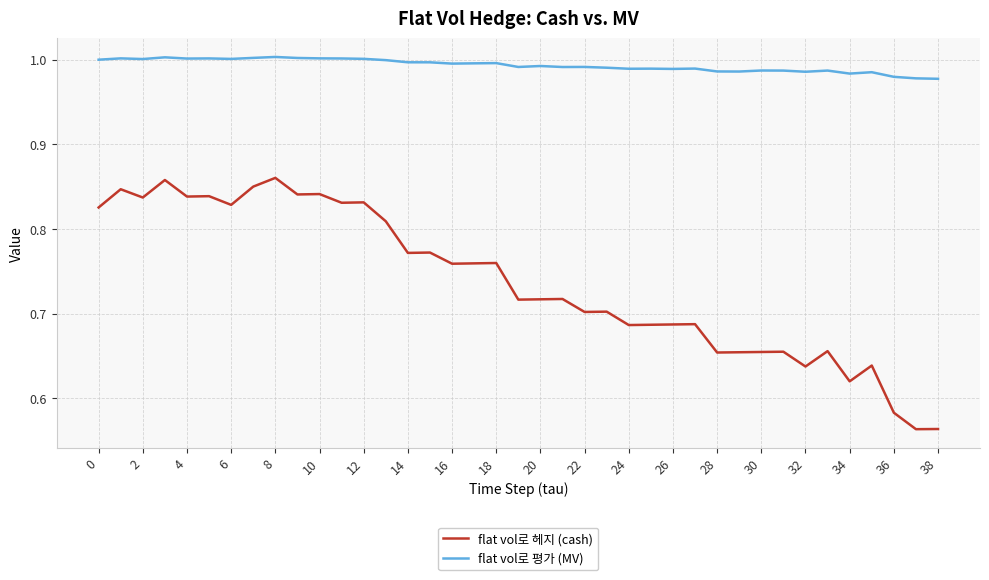

What is the difference between the maximum and minimum values in the flat vol로 헤지 (cash) series?

0.3